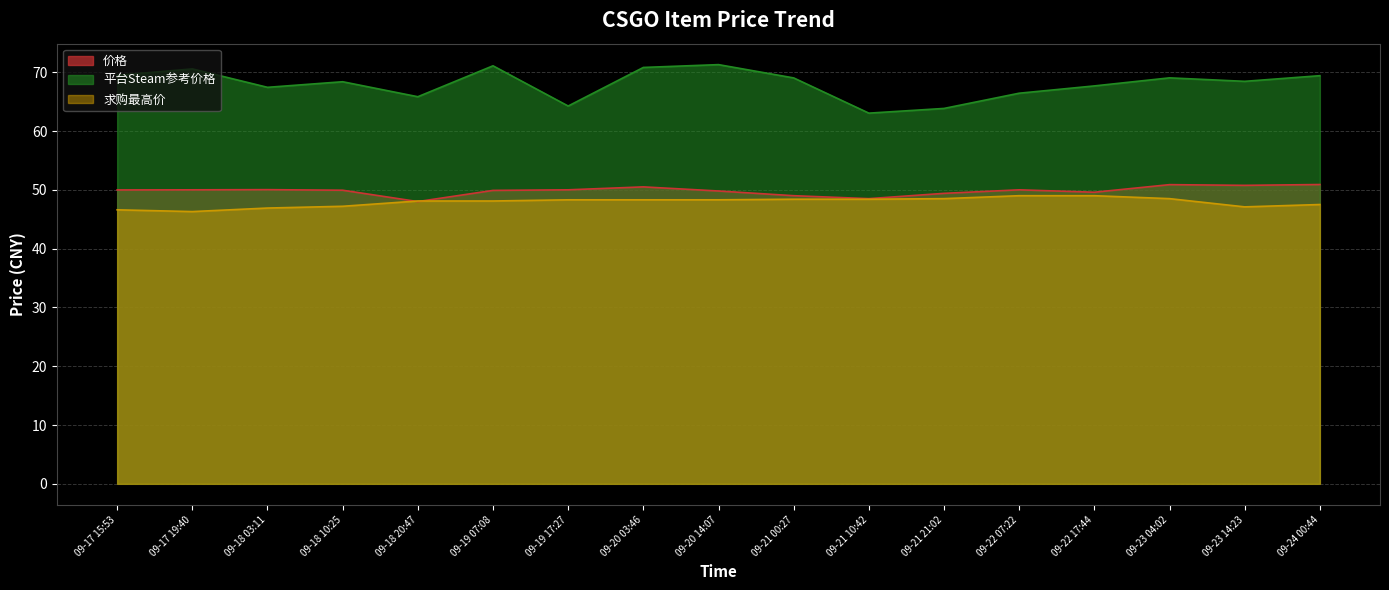

True or false: 平台Steam参考价格 has more than 1 interior local peaks.

True